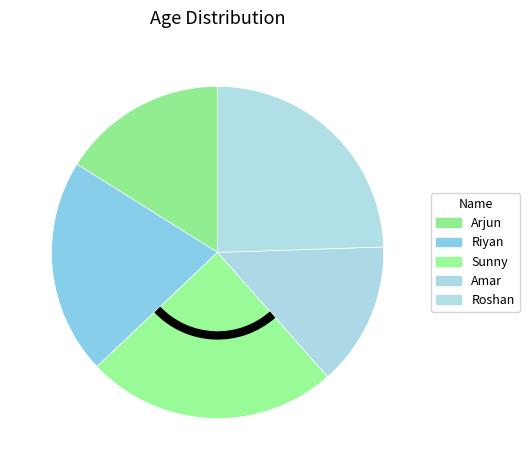

Is the sum of Amar and Arjun greater than half?

No